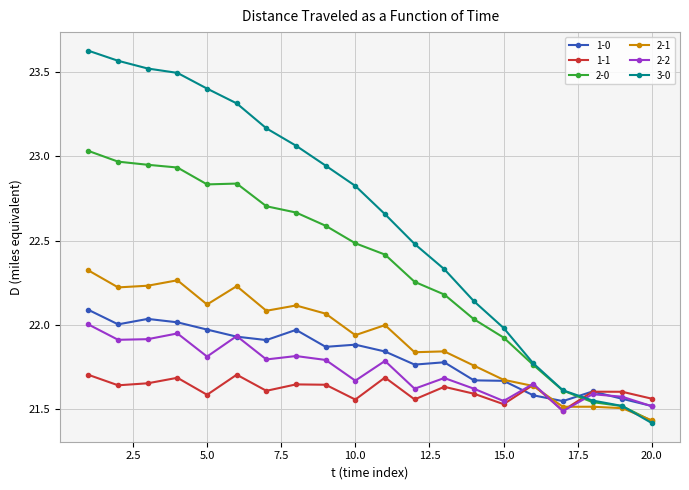

After their last crossing, which series has the higher values: 1-0 or 2-0?

1-0